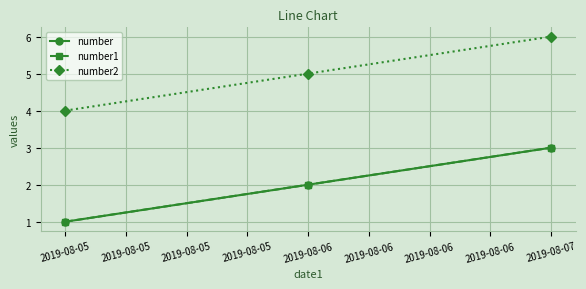

What is the minimum value shown in the chart?

1